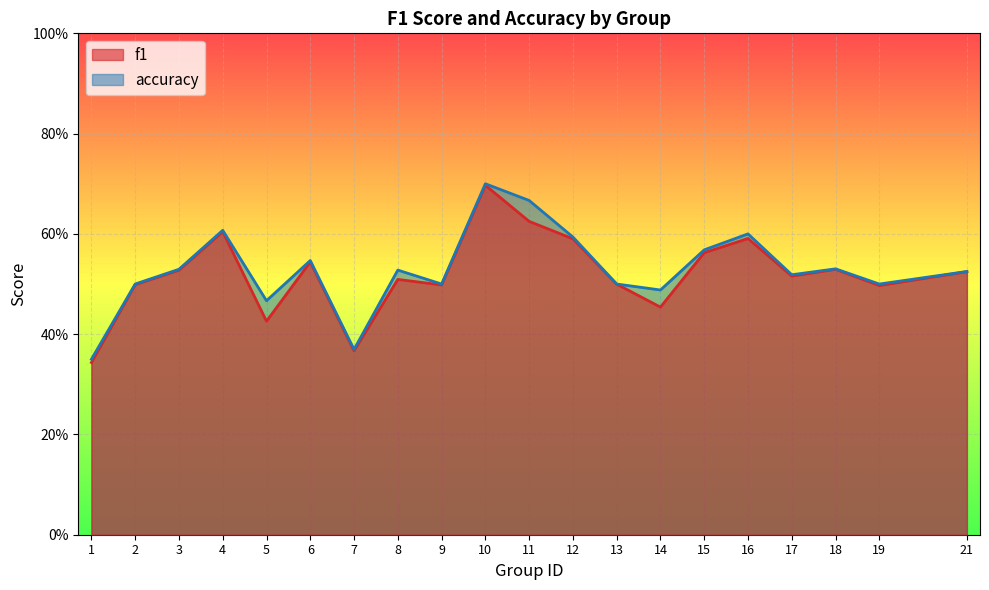

What is the value of the accuracy point at the 3rd from the left?

0.5